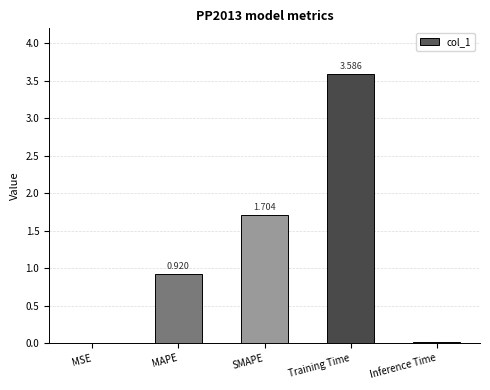

What is the change in value from SMAPE to Training Time?

+1.9